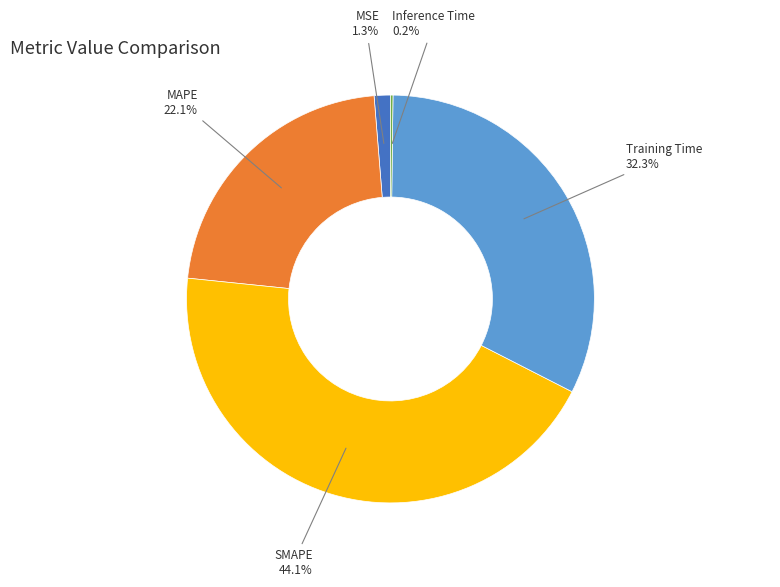

Does any single category account for the majority?

No